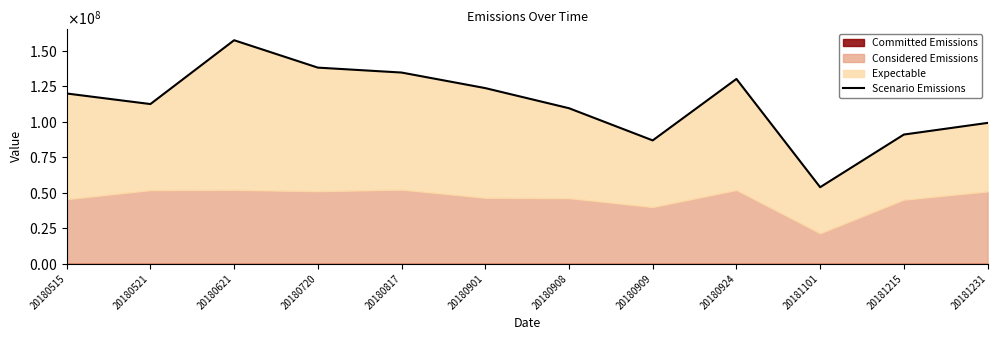

Reading left to right, extract all data points from this chart.

119904020.6	112455693.2	157435049.1	138135571.1	134663680.3	123696466.6	109521977.4	86845320.4	130158459.1	53857186.0	90967267.8	99176565.8